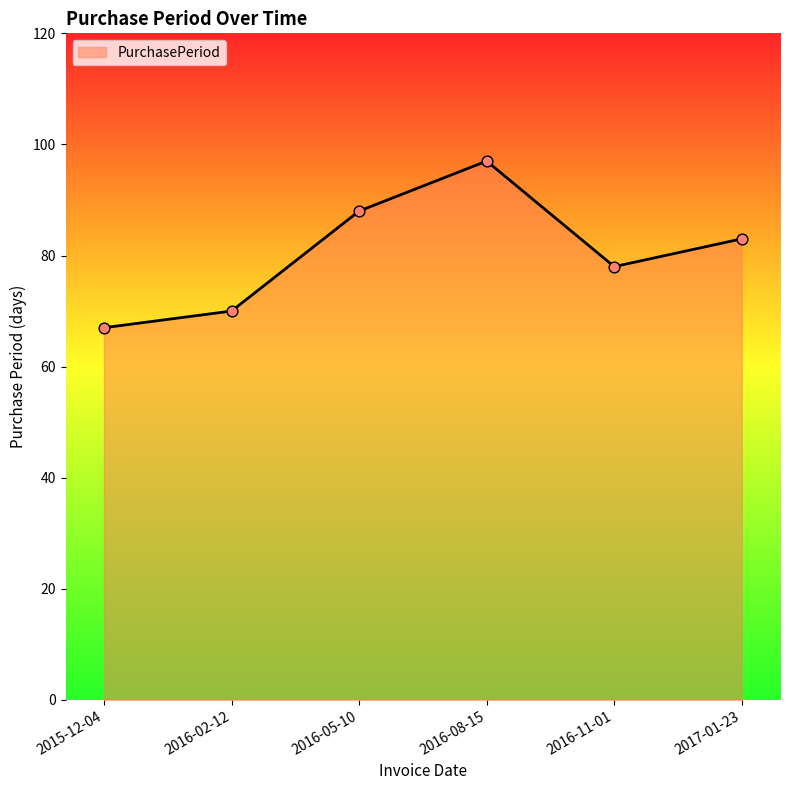

What is the change in value from 2016-08-15 to 2017-01-23?

-14